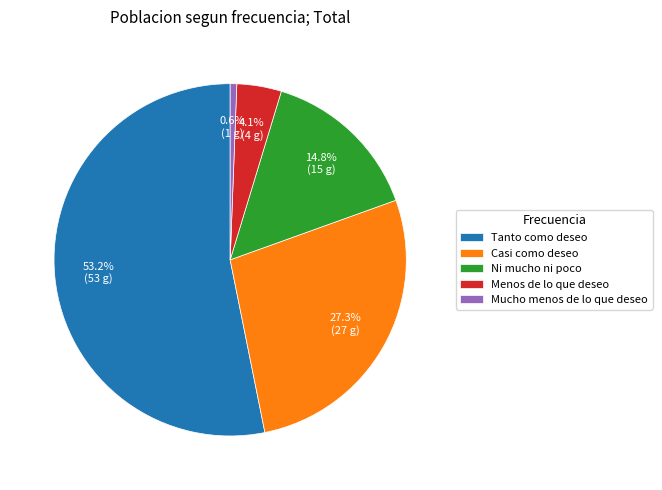

Count the number of slices in the pie.

5